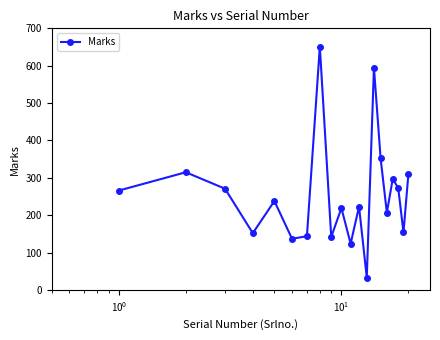

What is the average value?

255